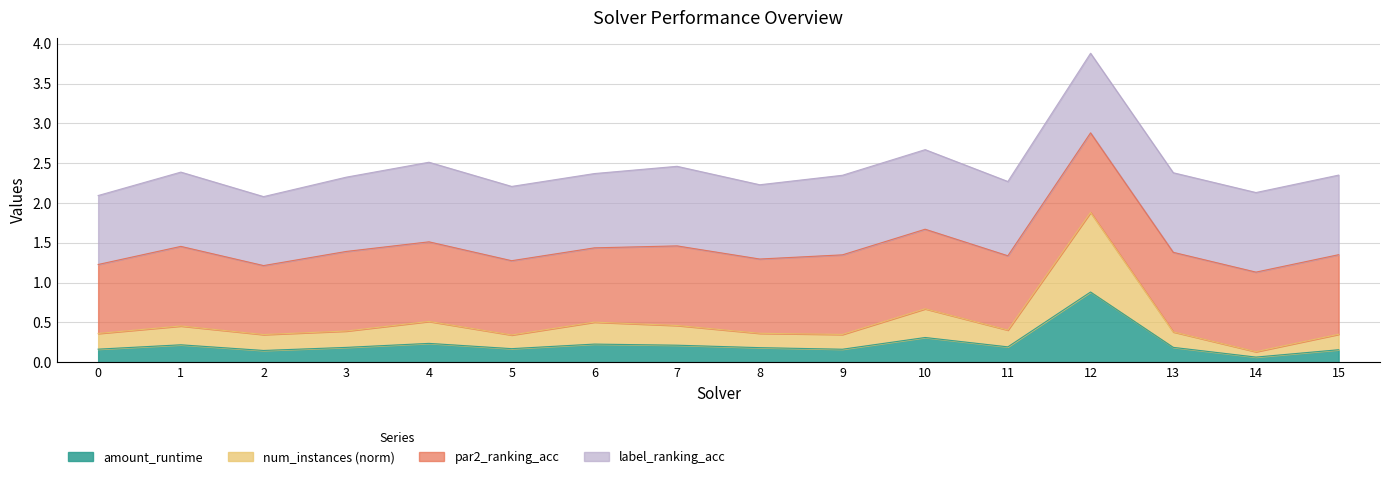

Which category has the highest value in the amount_runtime series?

12